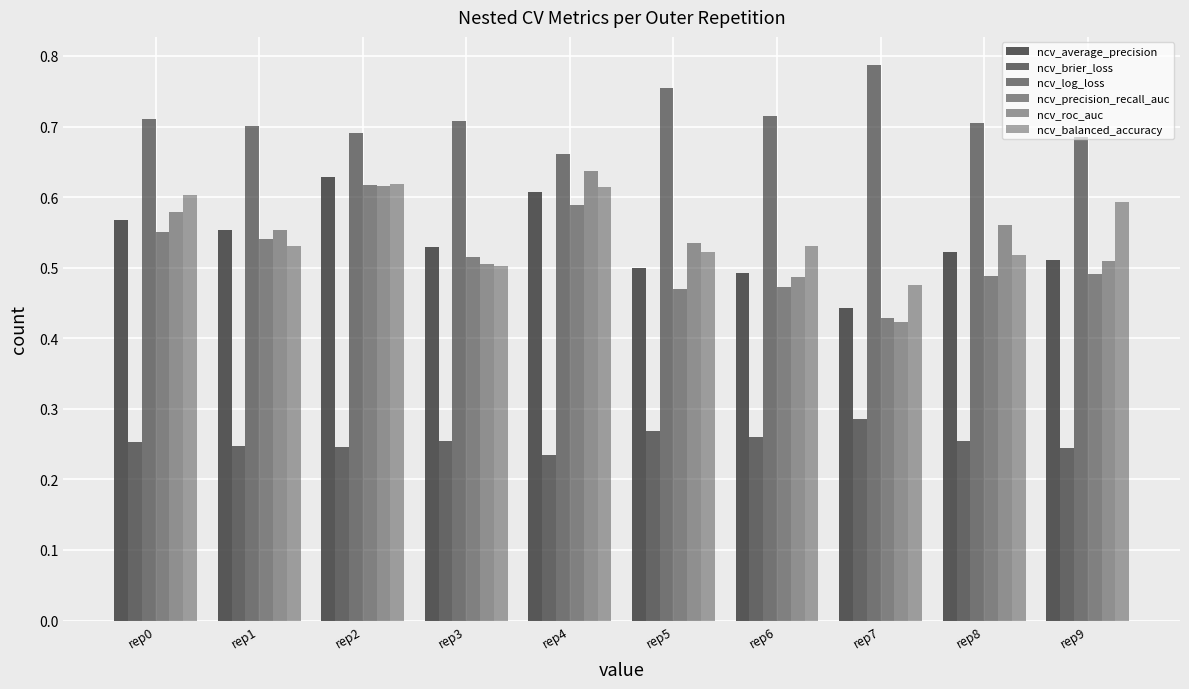

What is the value of the ncv_balanced_accuracy bar at the 9th from the left?

0.5